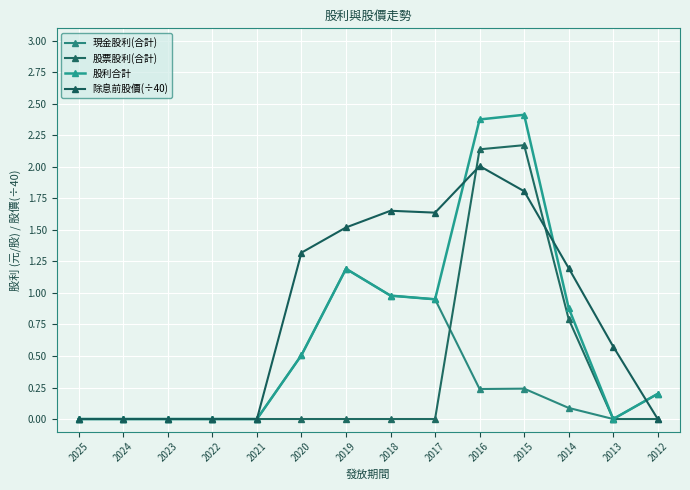

What are all the series names shown in the legend?

現金股利(合計), 股票股利(合計), 股利合計, 除息前股價(÷40)